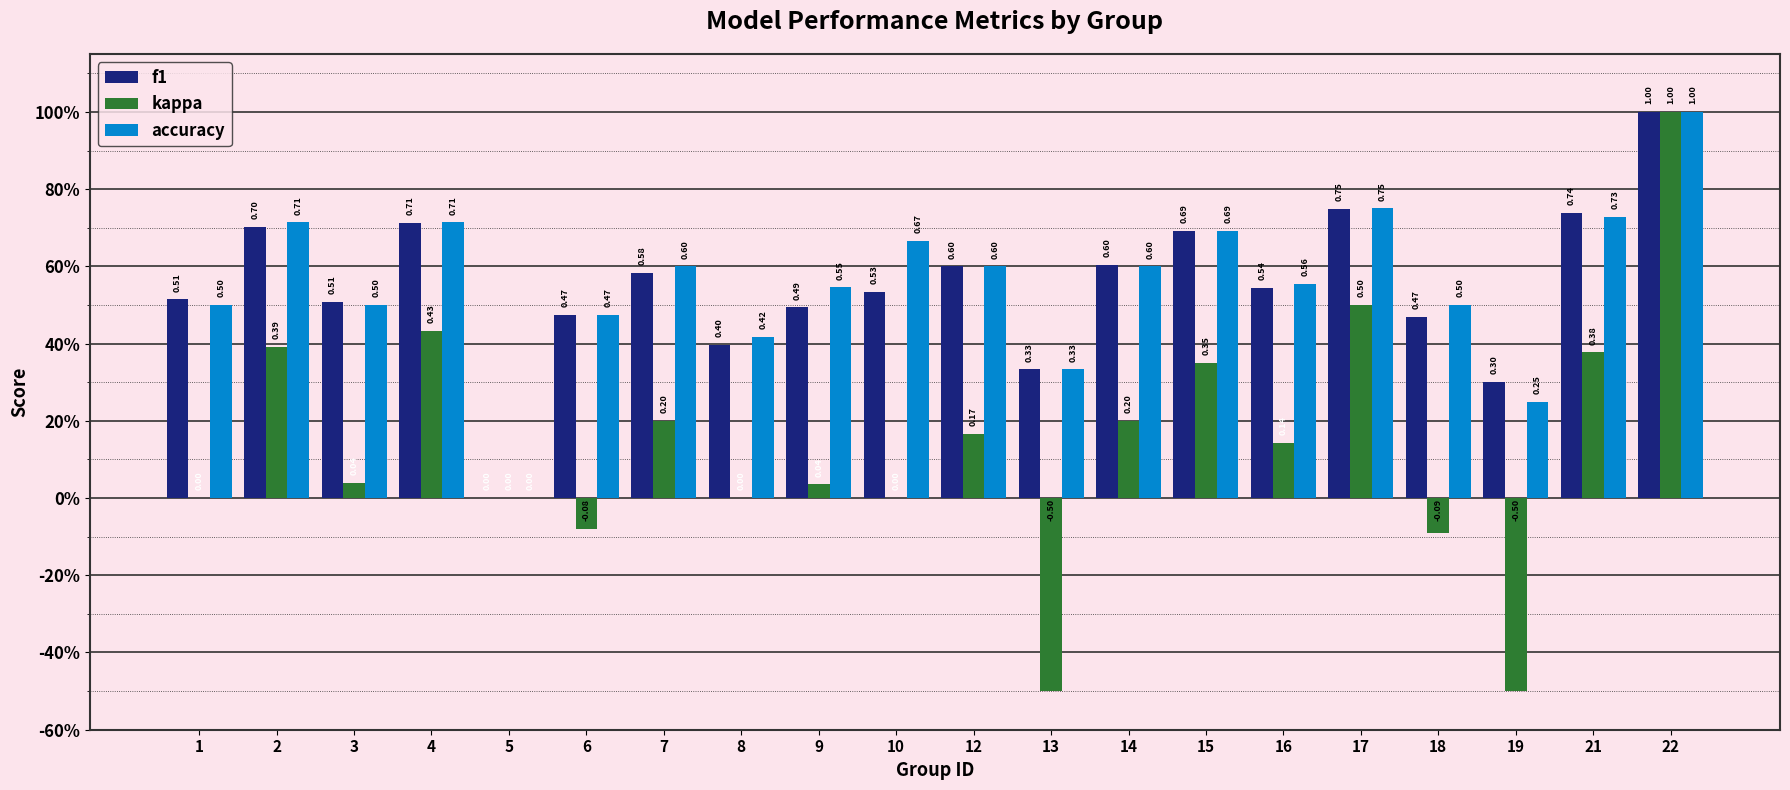

Which series changed the most between 7 and 16?

kappa